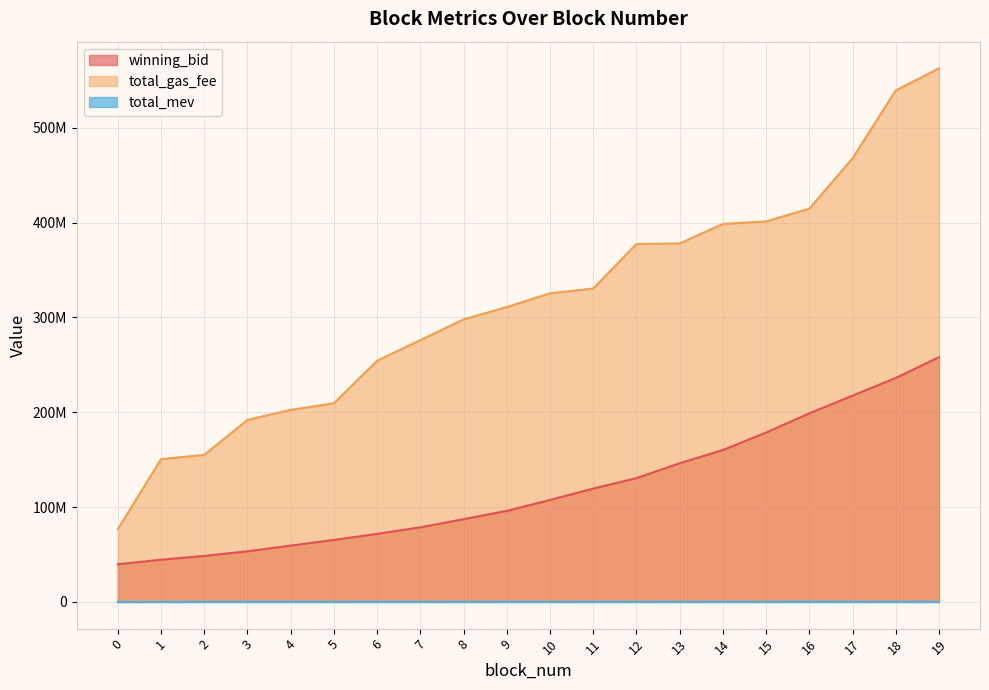

At which label does total_mev reach its peak?

16